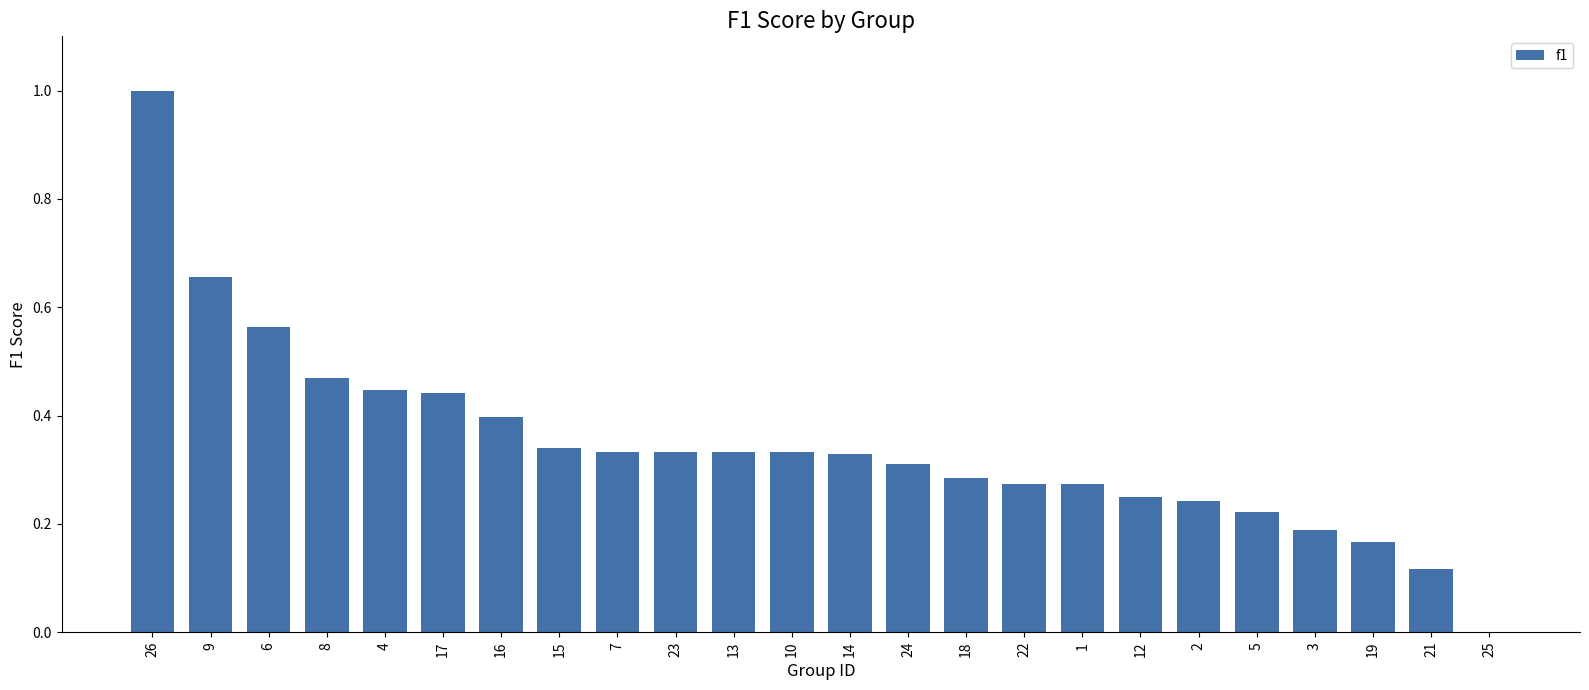

What is the greatest value displayed?

1.0